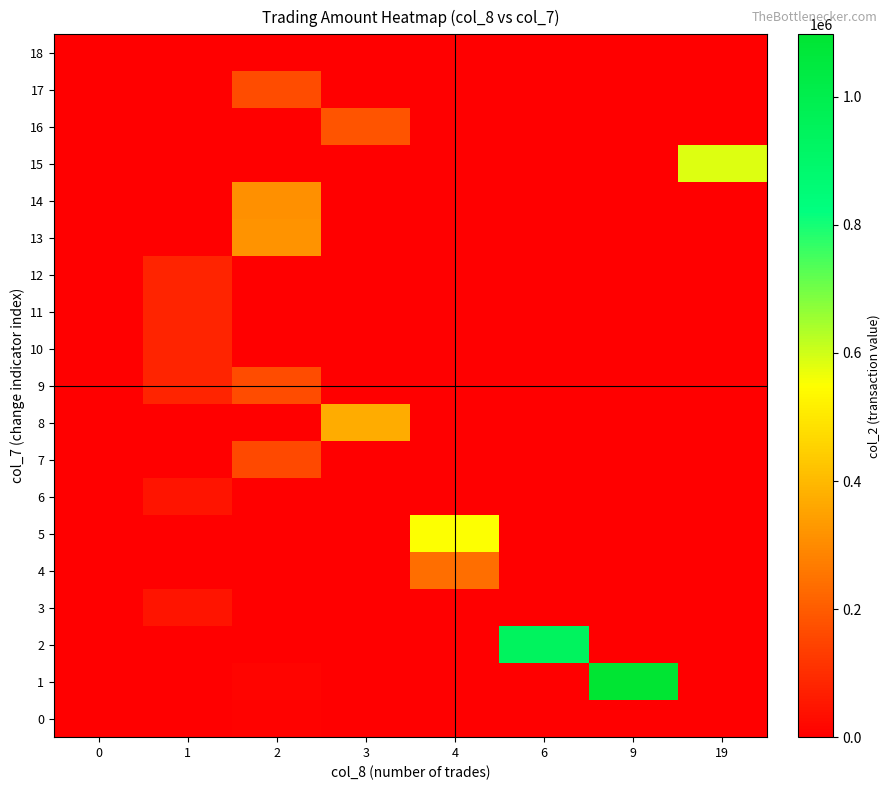

At which category is the sum across all series the highest?

2